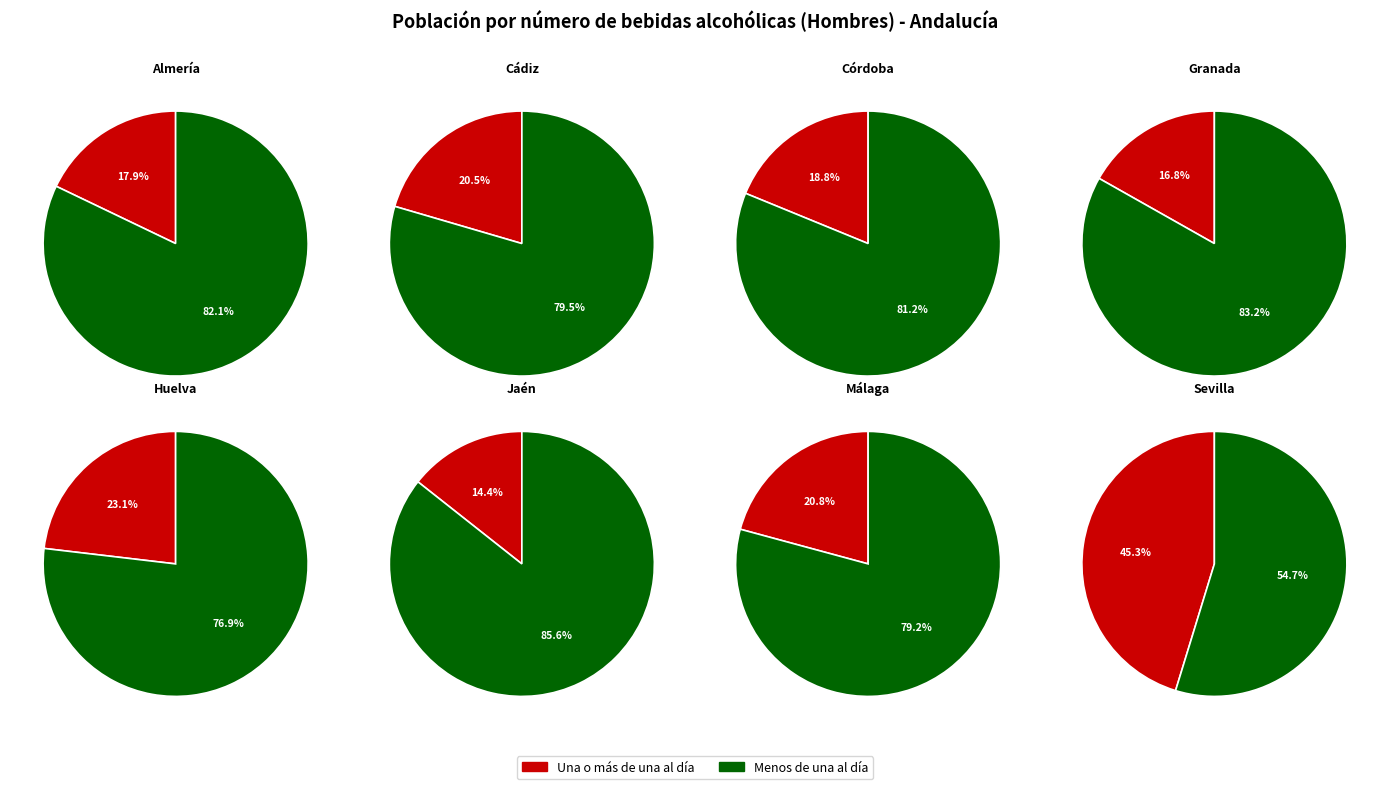

Which category has the smallest portion of the pie?

Jaén